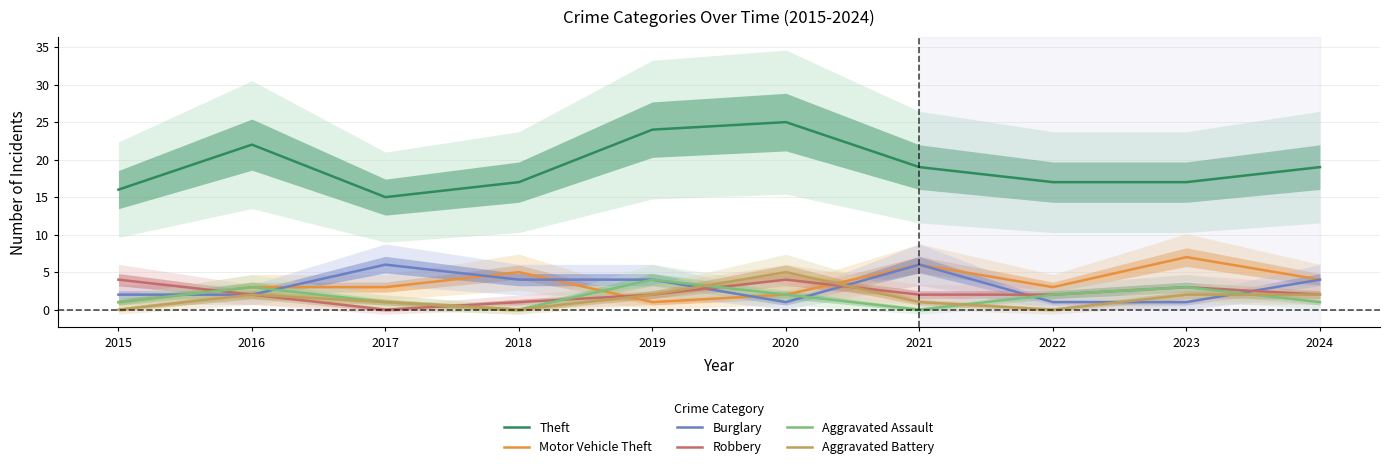

What is the value of the Aggravated Assault point at the 6th from the left?

2